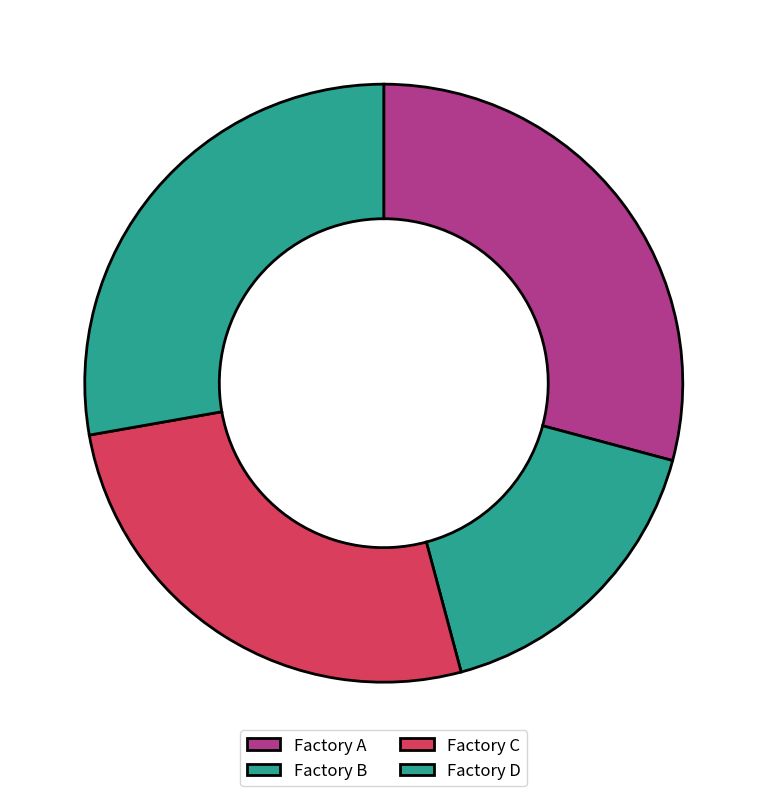

What is the largest slice in the pie chart?

Factory A